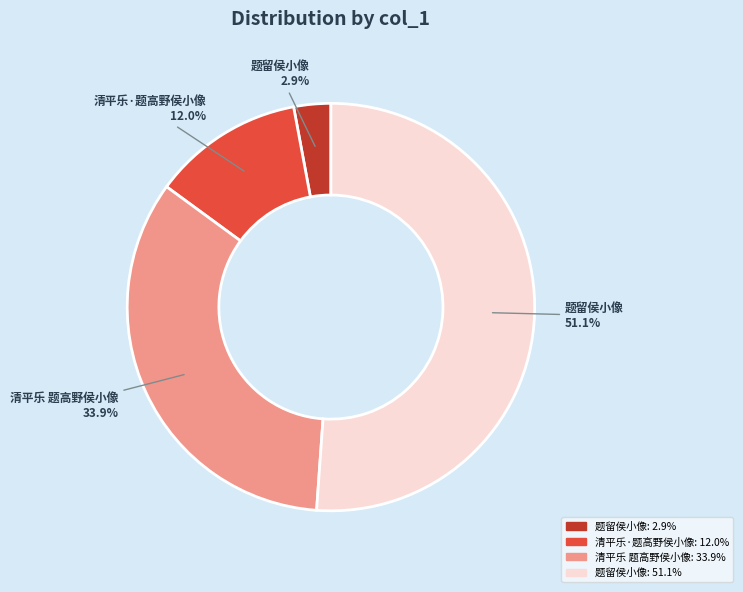

Is there a majority slice in this chart?

Yes